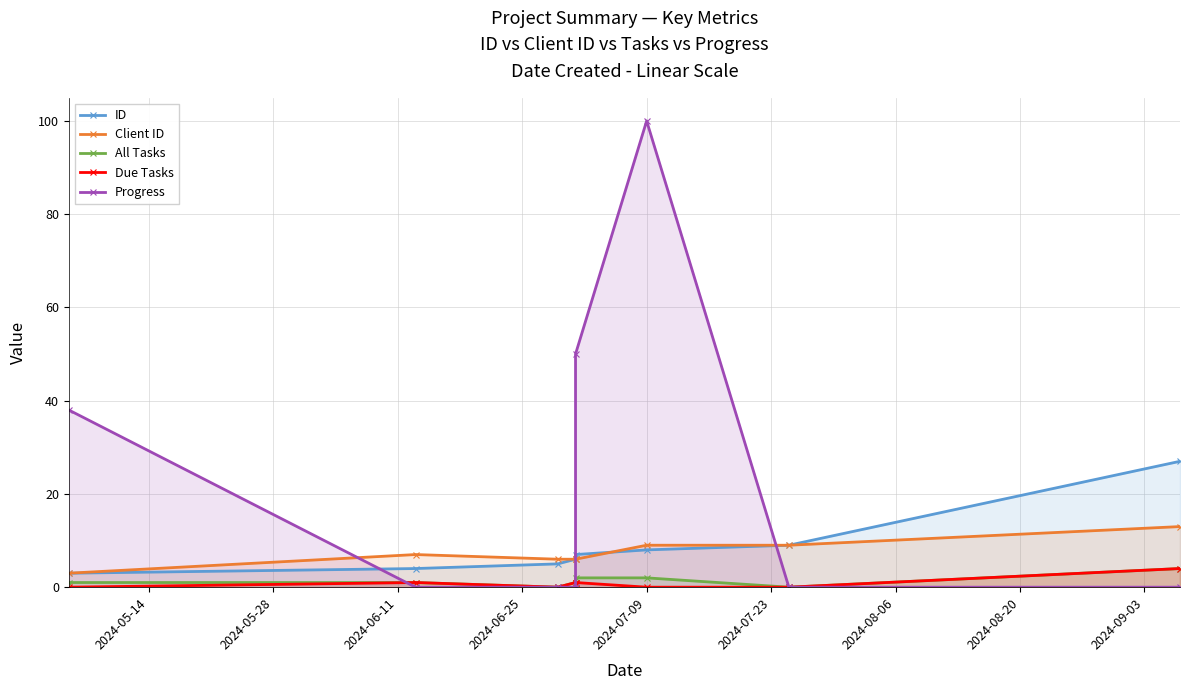

What is the difference between the maximum and minimum values in the Progress series?

100